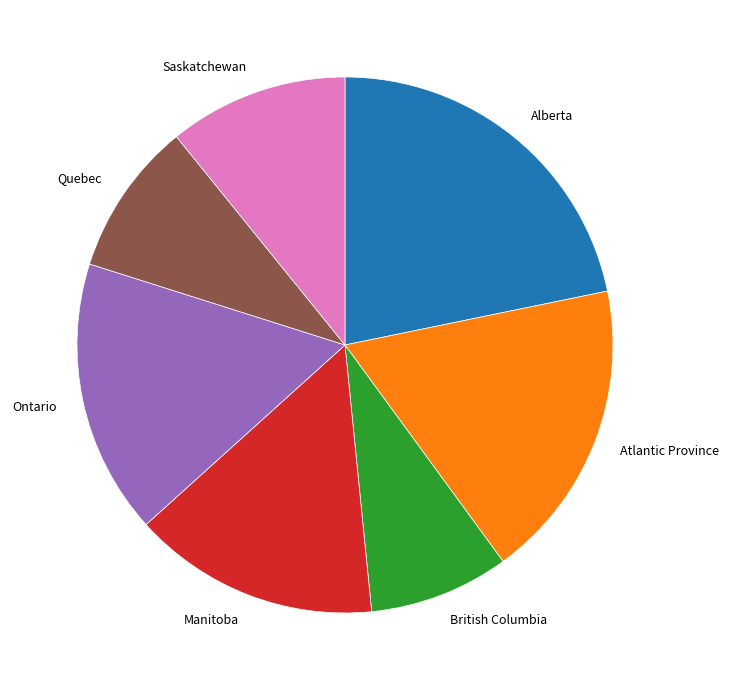

Rank the categories by value from lowest to highest.

British Columbia, Quebec, Saskatchewan, Manitoba, Ontario, Atlantic Province, Alberta